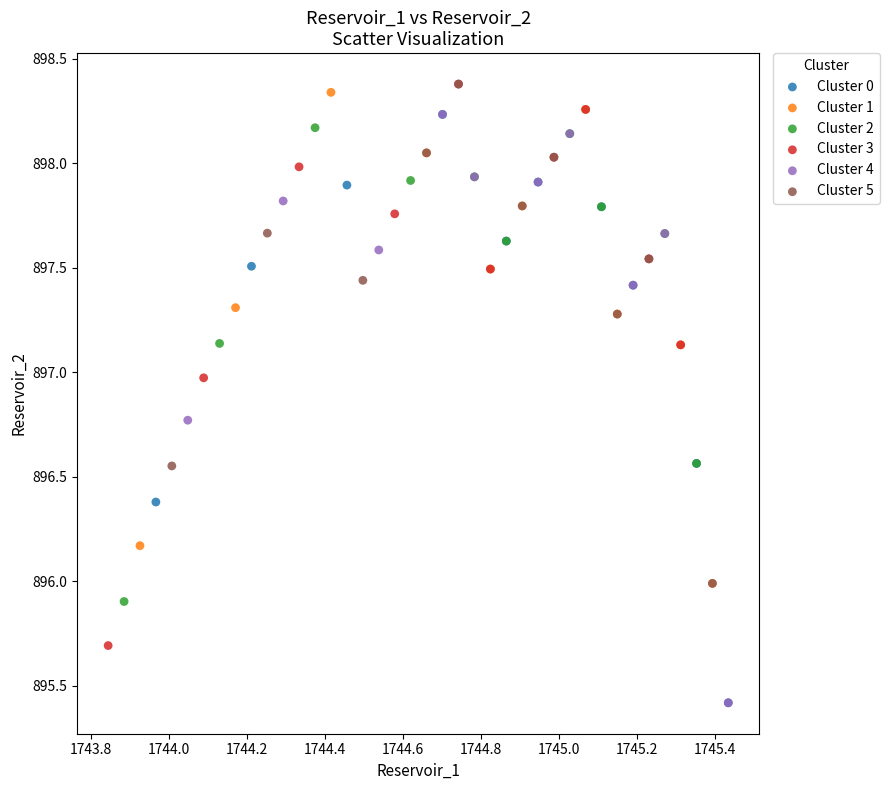

What are all the series names shown in the legend?

Cluster 0, Cluster 1, Cluster 2, Cluster 3, Cluster 4, Cluster 5